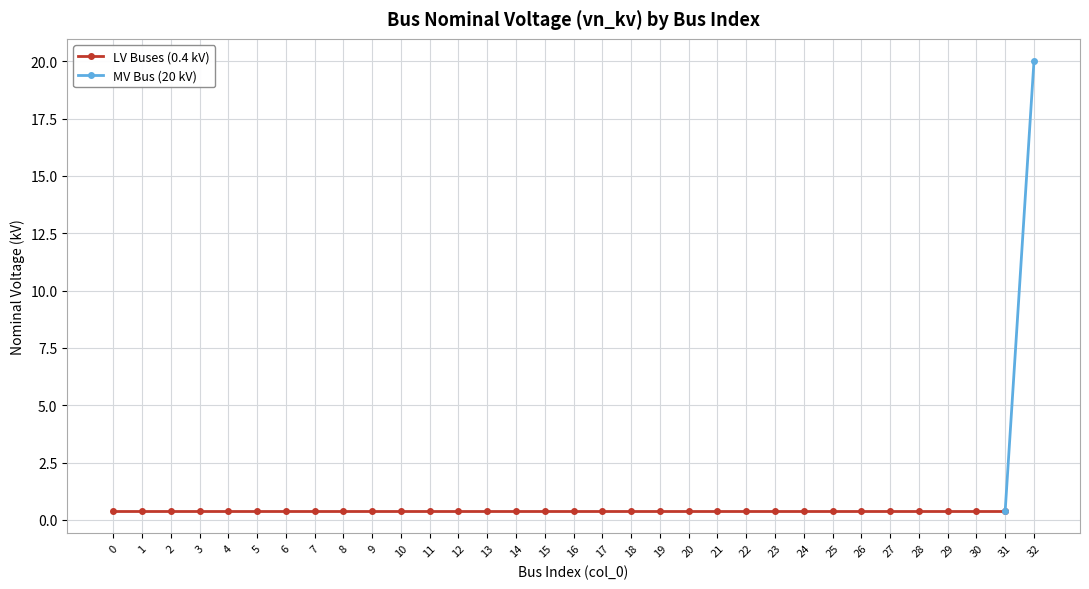

List the labels in order of value, smallest first.

0, 1, 2, 3, 4, 5, 6, 7, 8, 9, 10, 11, 12, 13, 14, 15, 16, 17, 18, 19, 20, 21, 22, 23, 24, 25, 26, 27, 28, 29, 30, 31, 32